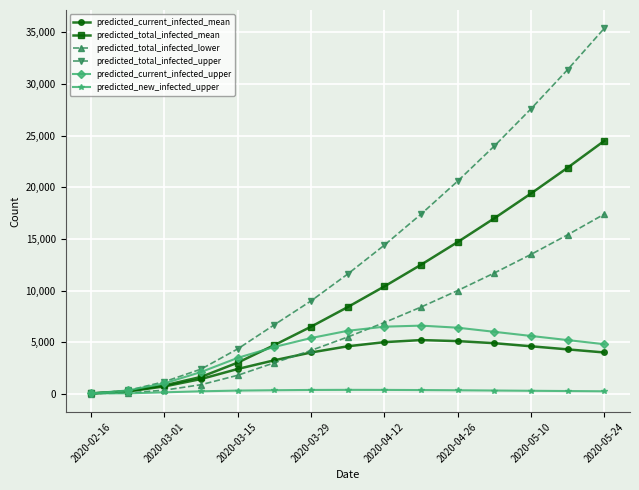

True or false: predicted_total_infected_upper has more than 2 points higher than both neighbors.

False